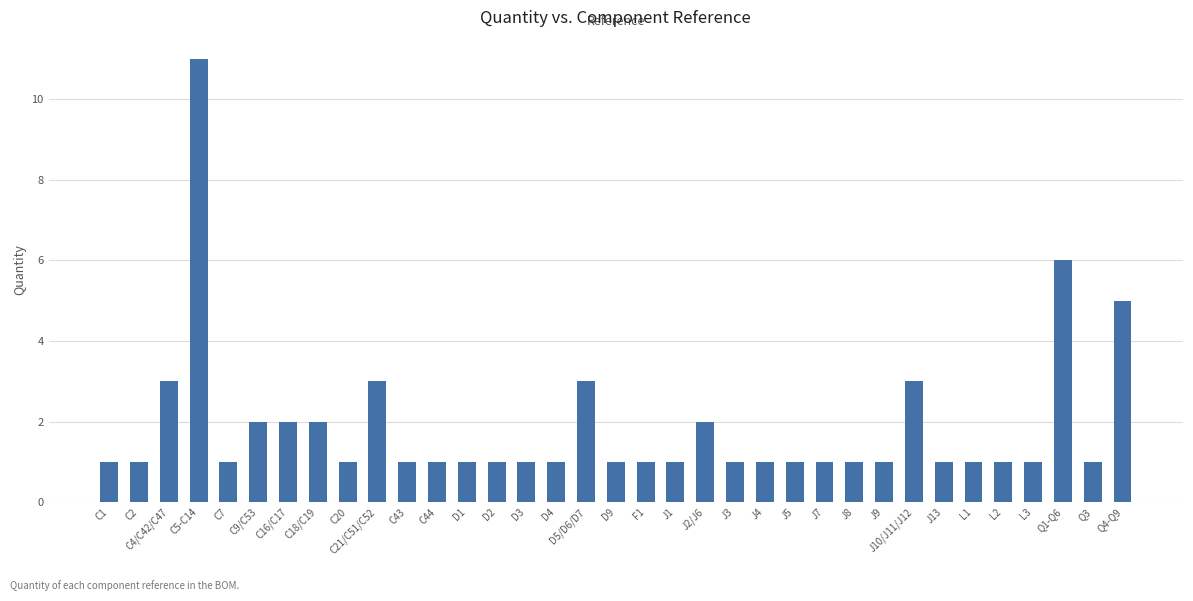

Reading left to right, extract all data points from this chart.

1	1	3	11	1	2	2	2	1	3	1	1	1	1	1	1	3	1	1	1	2	1	1	1	1	1	1	3	1	1	1	1	6	1	5